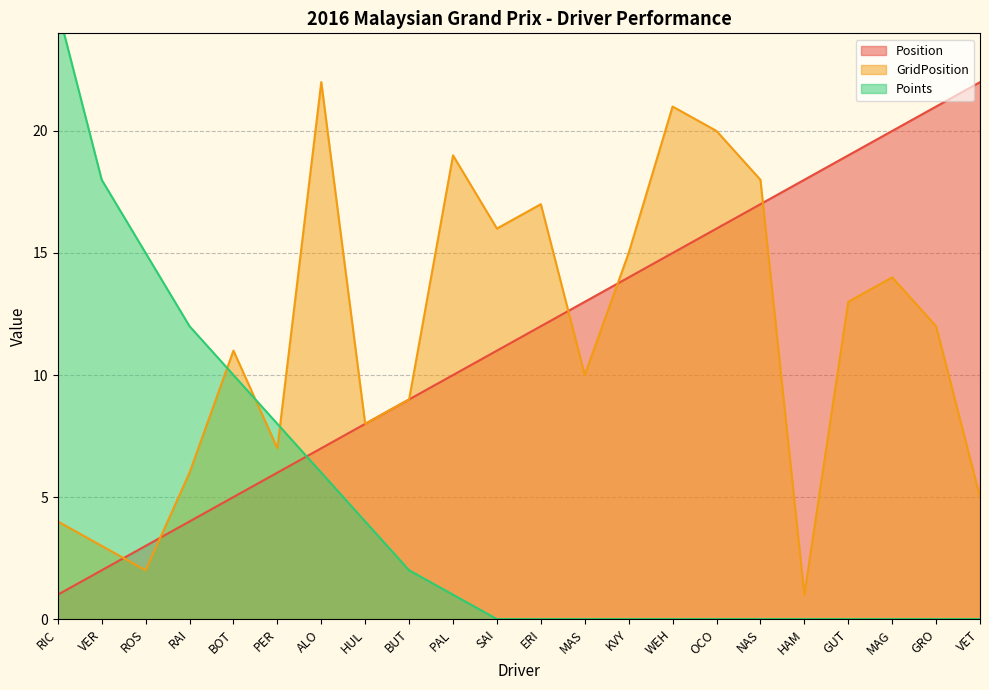

Where do Points and GridPosition first cross each other?

RAI and BOT